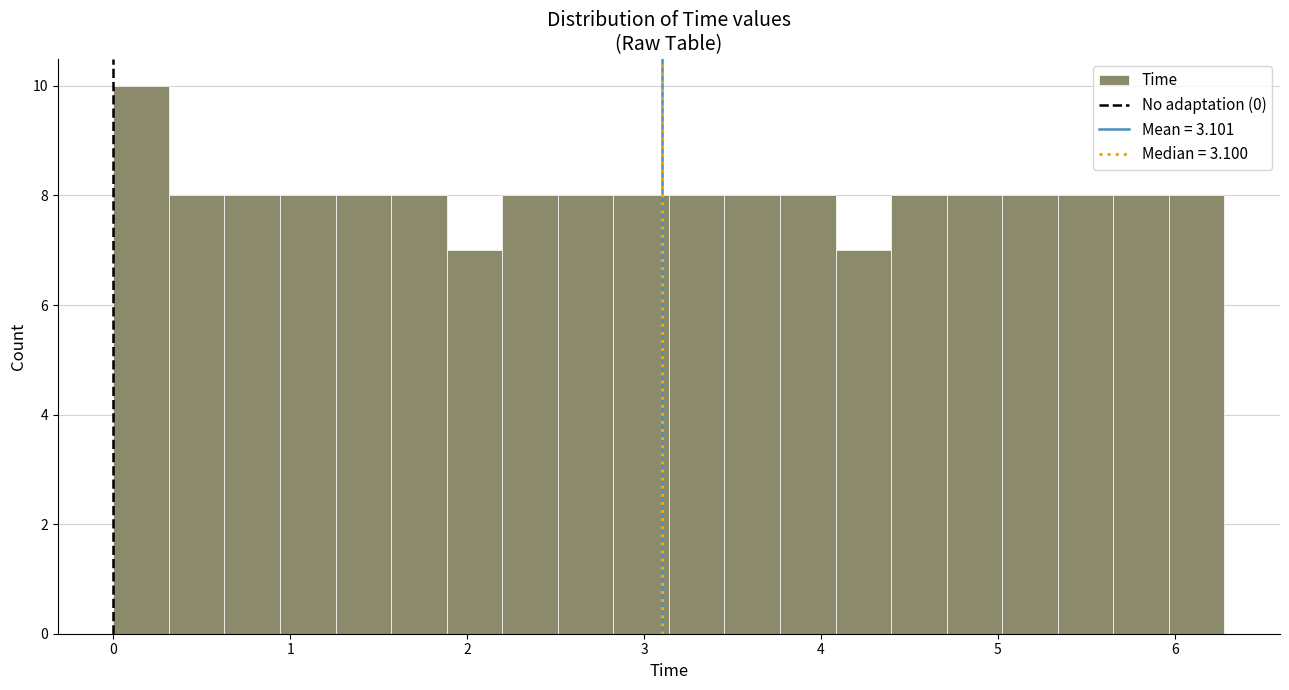

Around what value on the x-axis is the tallest bar? Give the approximate position of its centre, as read against the axis.

0.2